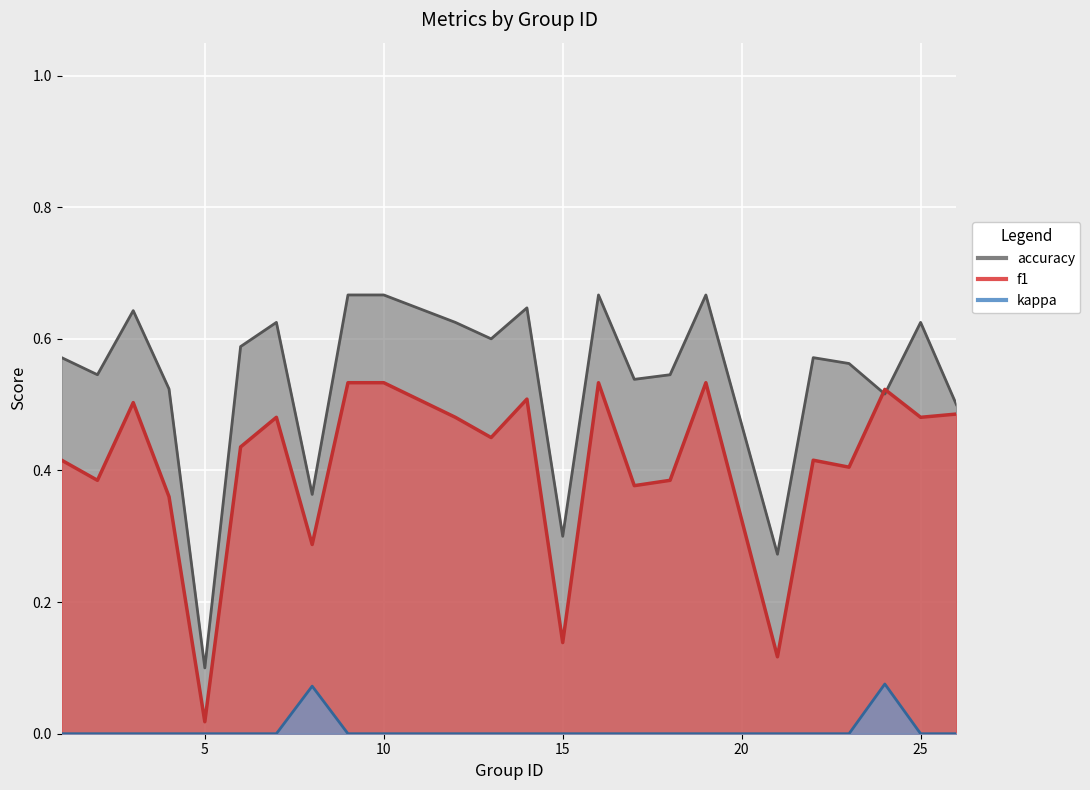

In accuracy, how many points are higher than both neighbors (excluding endpoints)?

7